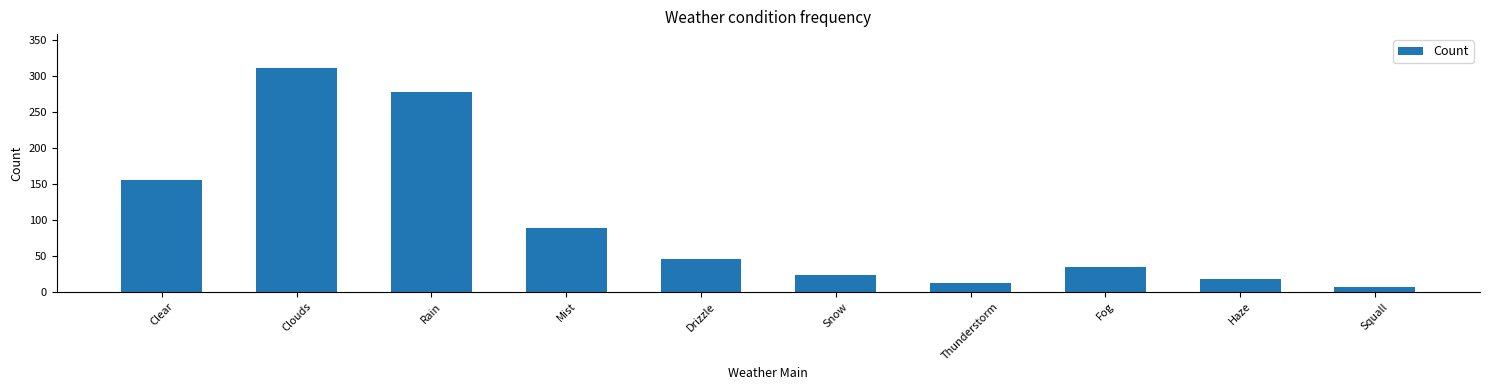

What position from the left is Fog?

8